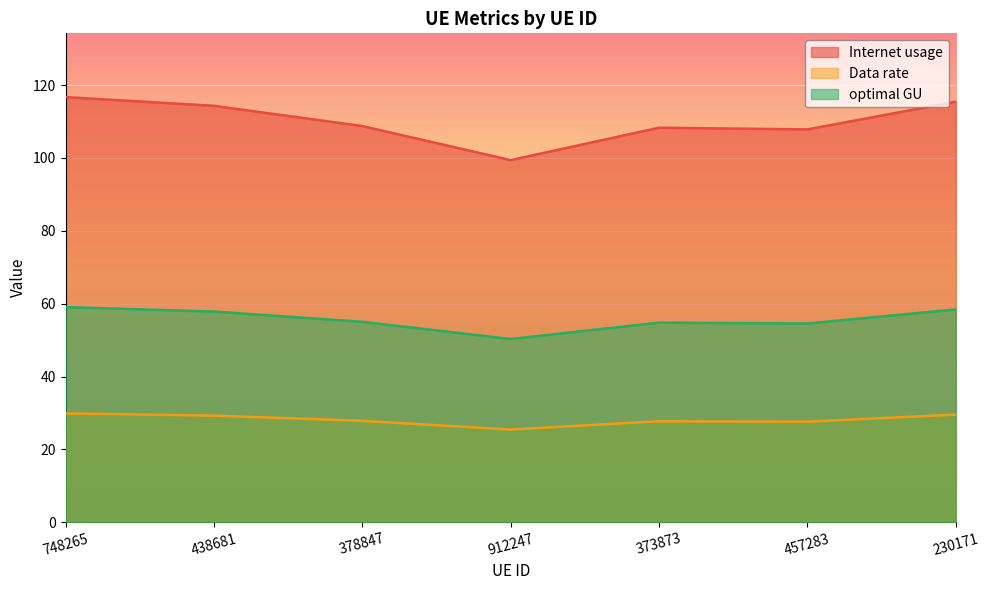

Which series has the largest total across all categories?

Internet usage